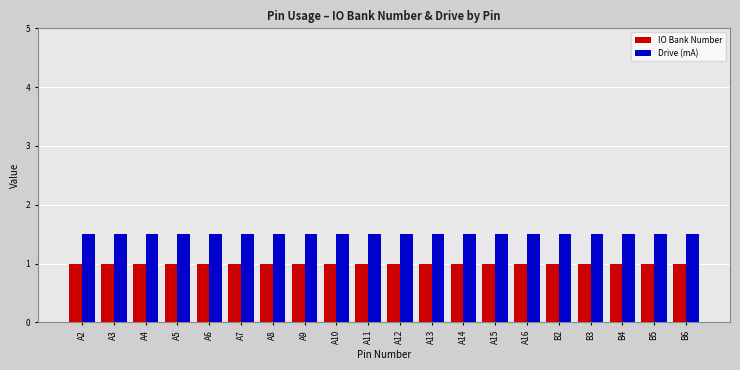

Rank the series by their average value, from lowest to highest.

IO Bank Number, Drive (mA)